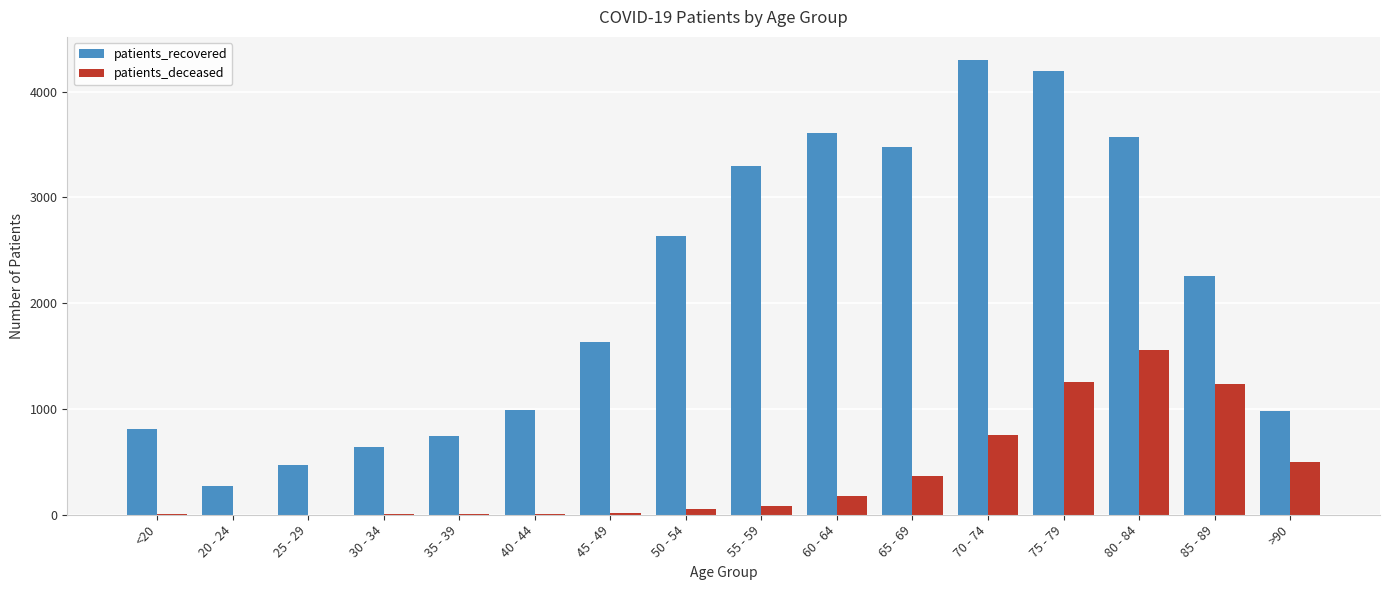

How many groups of bars are there?

16